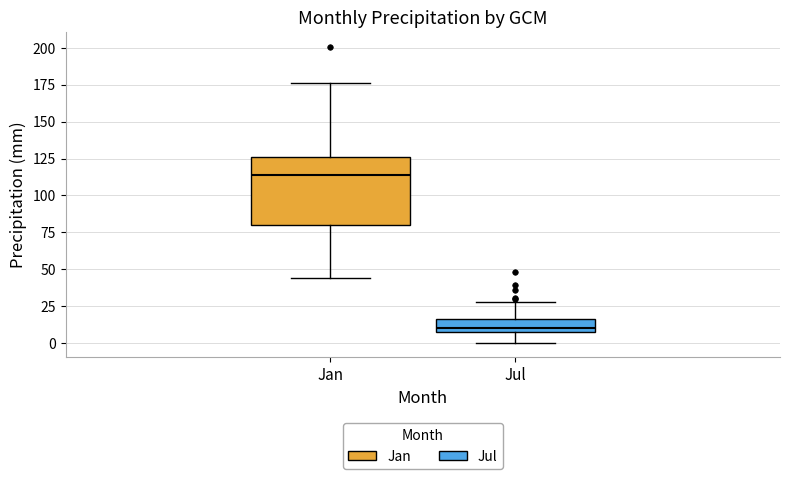

Reading left to right, transcribe this box plot: for each box, give where its median line is, the range the box spans, and where its two whiskers end, as read against the y-axis. The values are not printed on the chart, so give them approximately, as read against the axis.

Jan: median 115, box 80 to 125, whiskers 45 to 175
Jul: median 10, box 5 to 15, whiskers 0 to 30